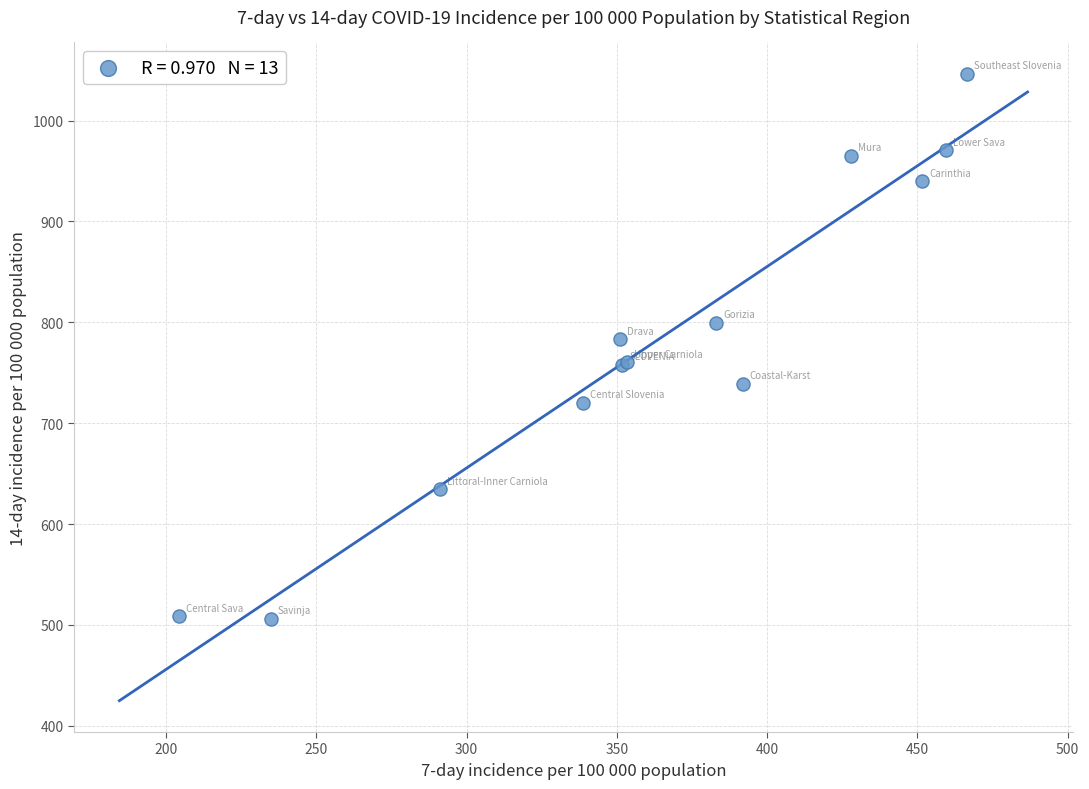

What Y value in the scatter plot is closest to 776?

783.3